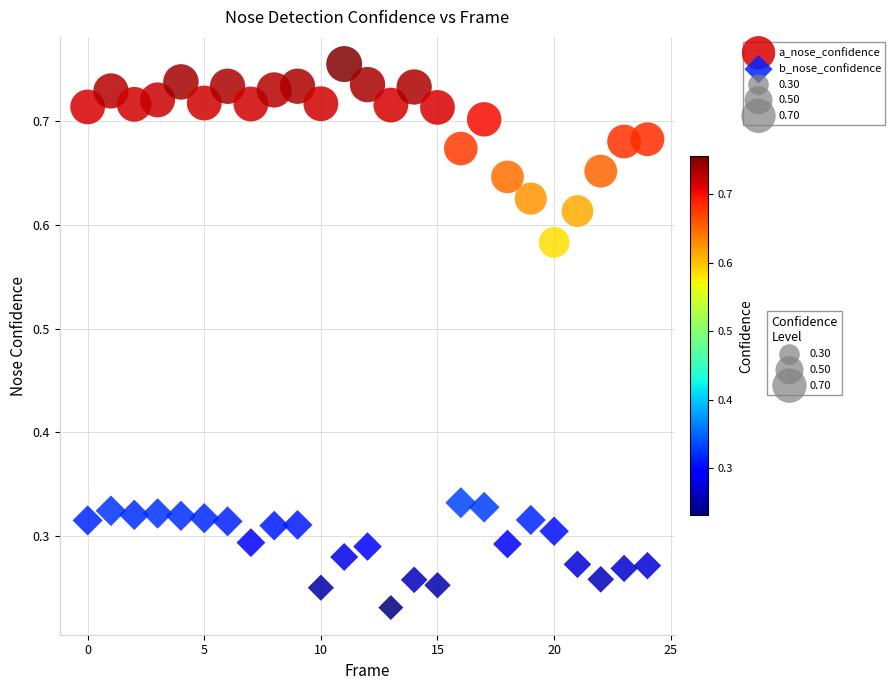

Which series contains the highest Y value?

a_nose_confidence